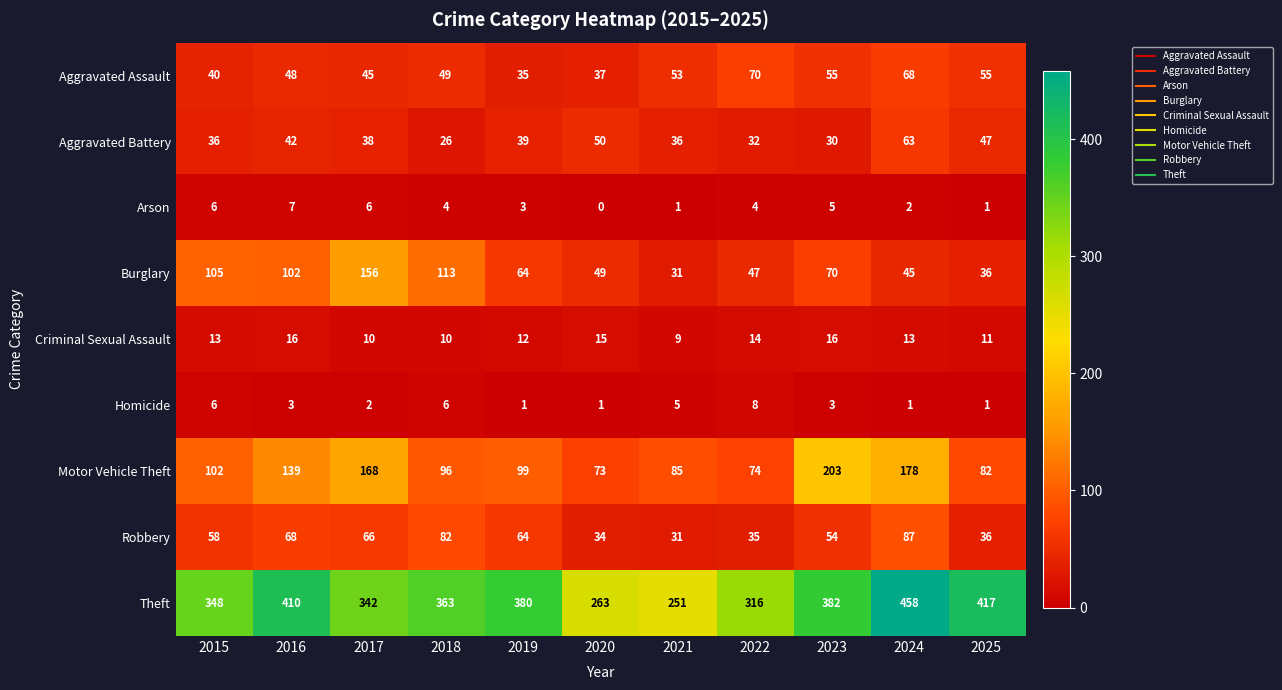

Rank the series at 2017 from highest to lowest value.

Theft, Motor Vehicle Theft, Burglary, Robbery, Aggravated Assault, Aggravated Battery, Criminal Sexual Assault, Arson, Homicide